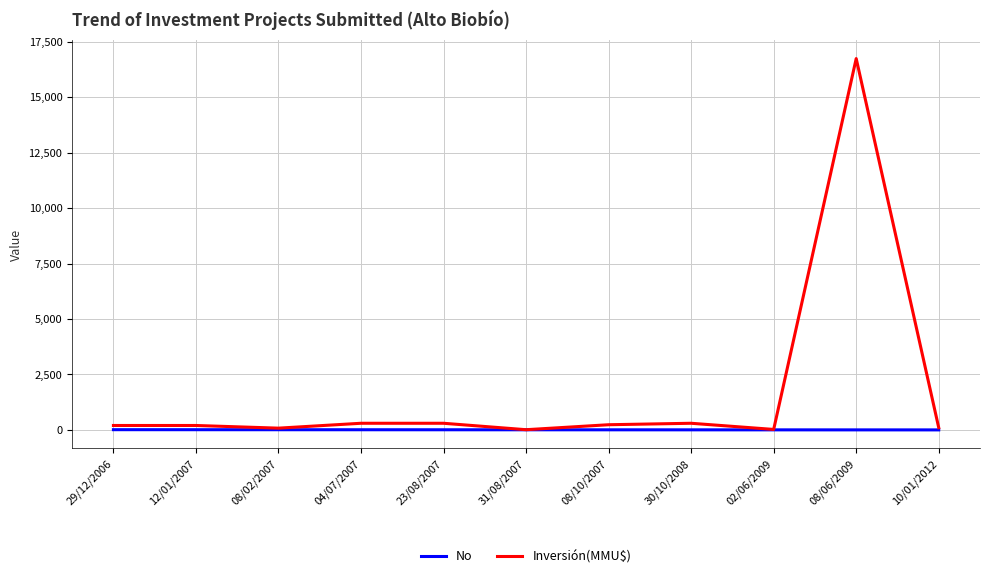

How many categories are shown in the chart?

11